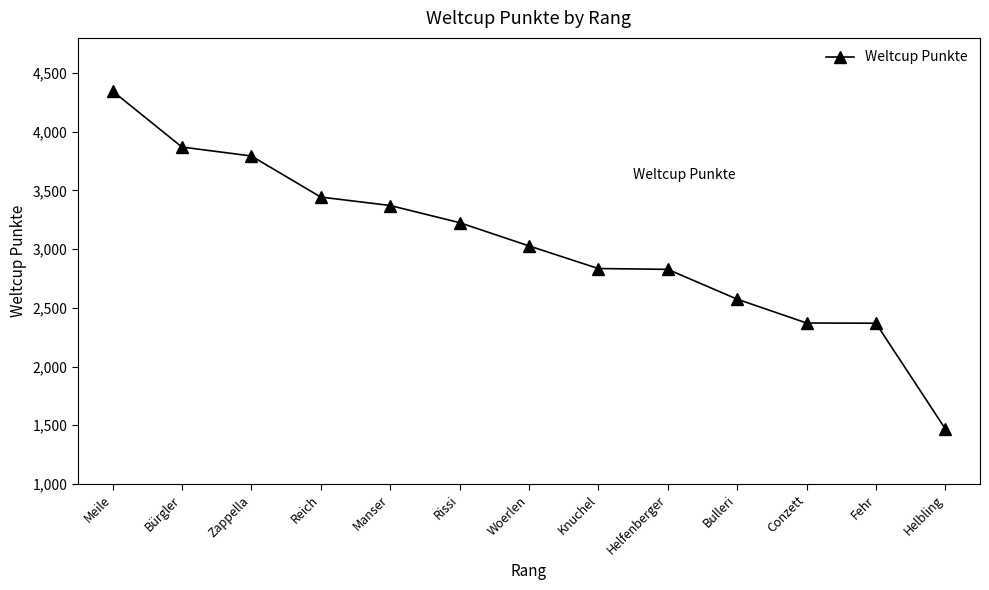

The chart shows a value of 1123 at Reich. True or false?

False